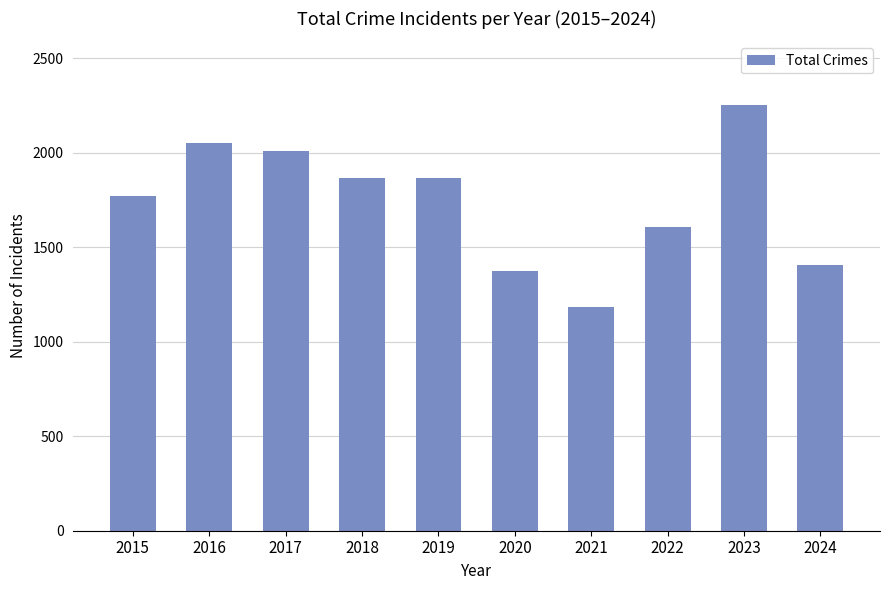

Are the bars horizontal?

No